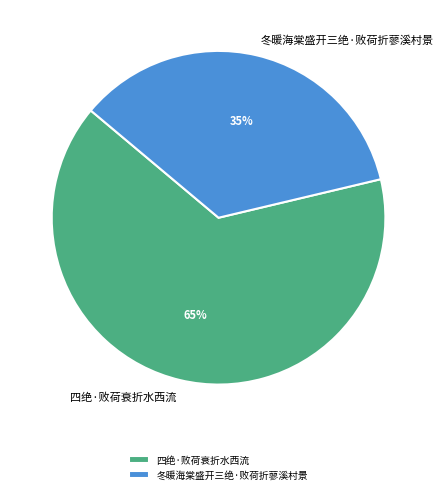

Combined, do 冬暖海棠盛开三绝·败荷折蓼溪村景 and 四绝·败荷衰折水西流 account for over 50%?

Yes